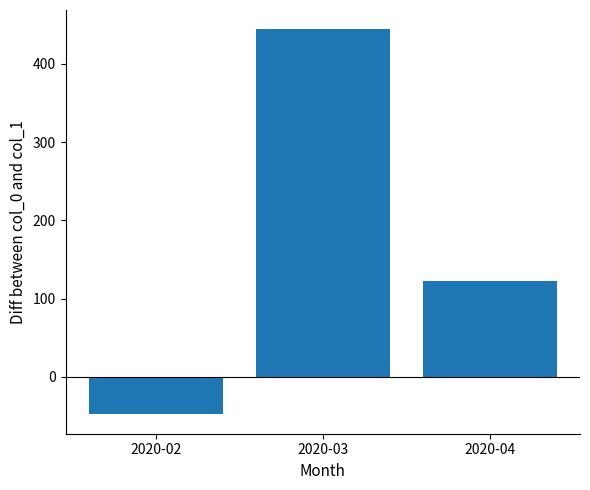

The chart shows a value of -48 at 2020-02. True or false?

True